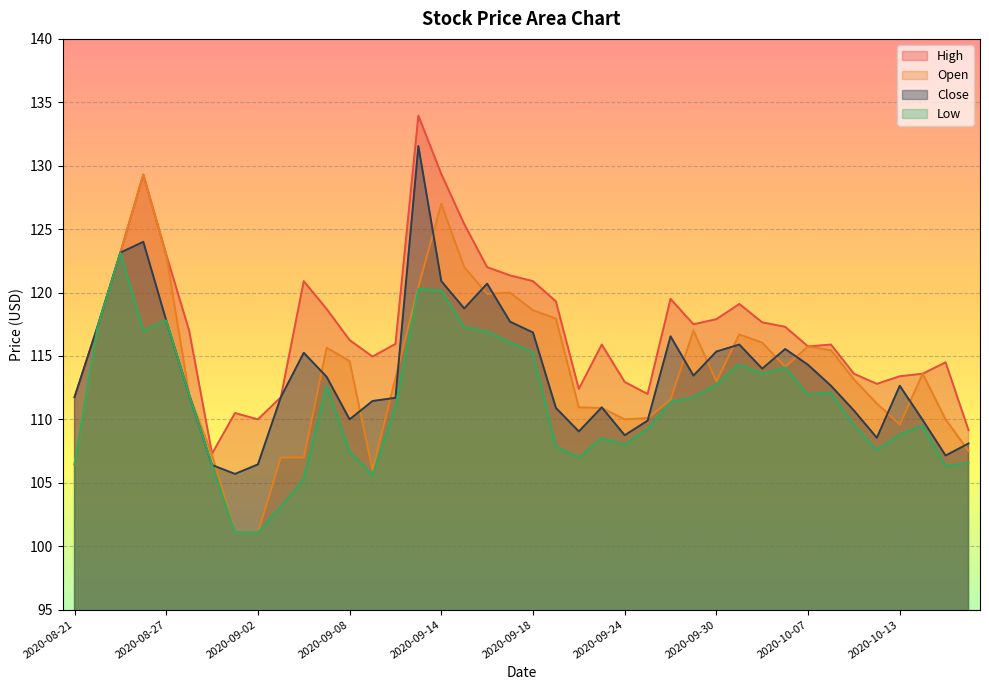

What is the highest value of the High series?

133.9